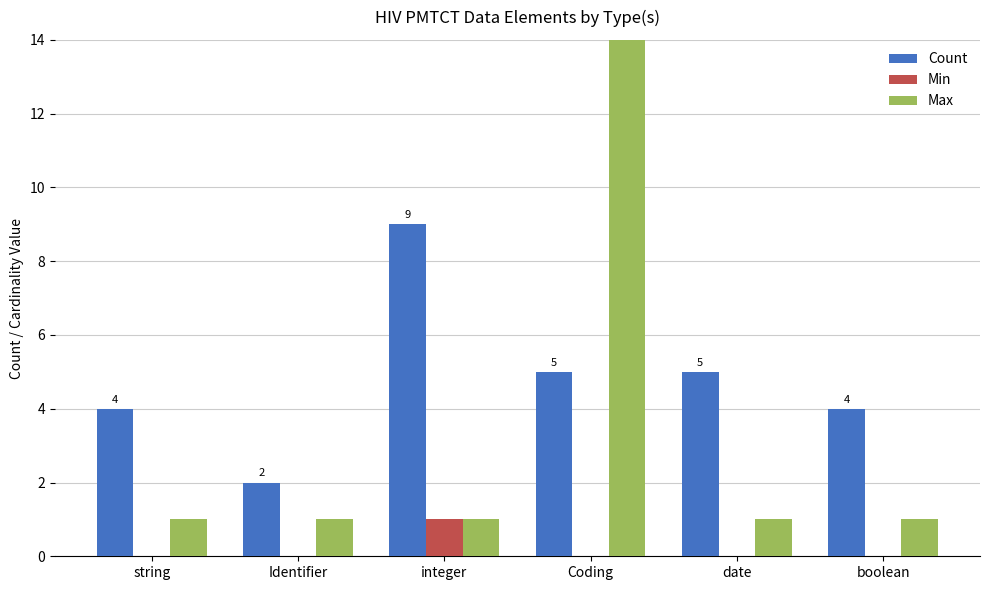

What is the total value across all series at integer?

11